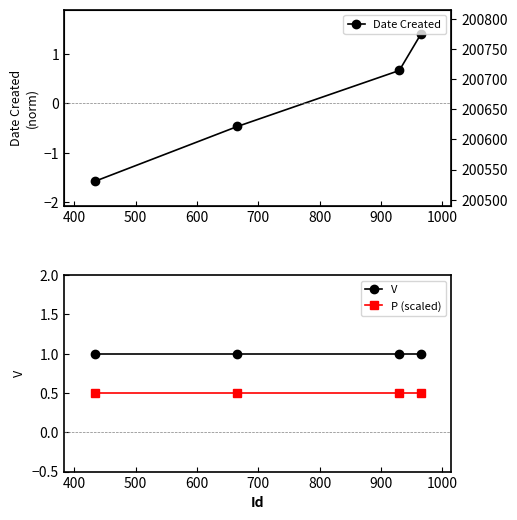

True or false: V and P (scaled) cross at least once.

False